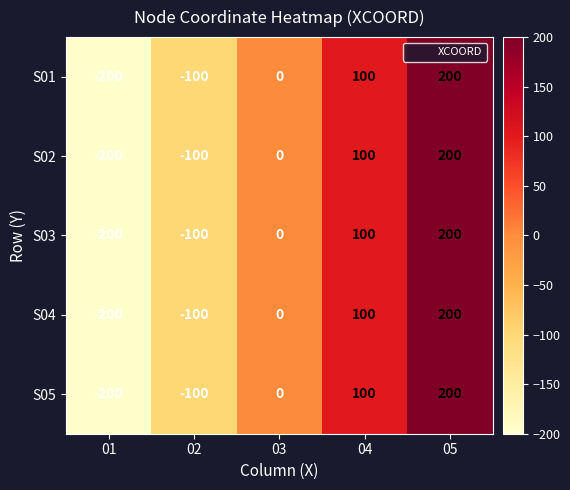

Is the value of S01 at 04 greater than the value of S02 at 03?

Yes